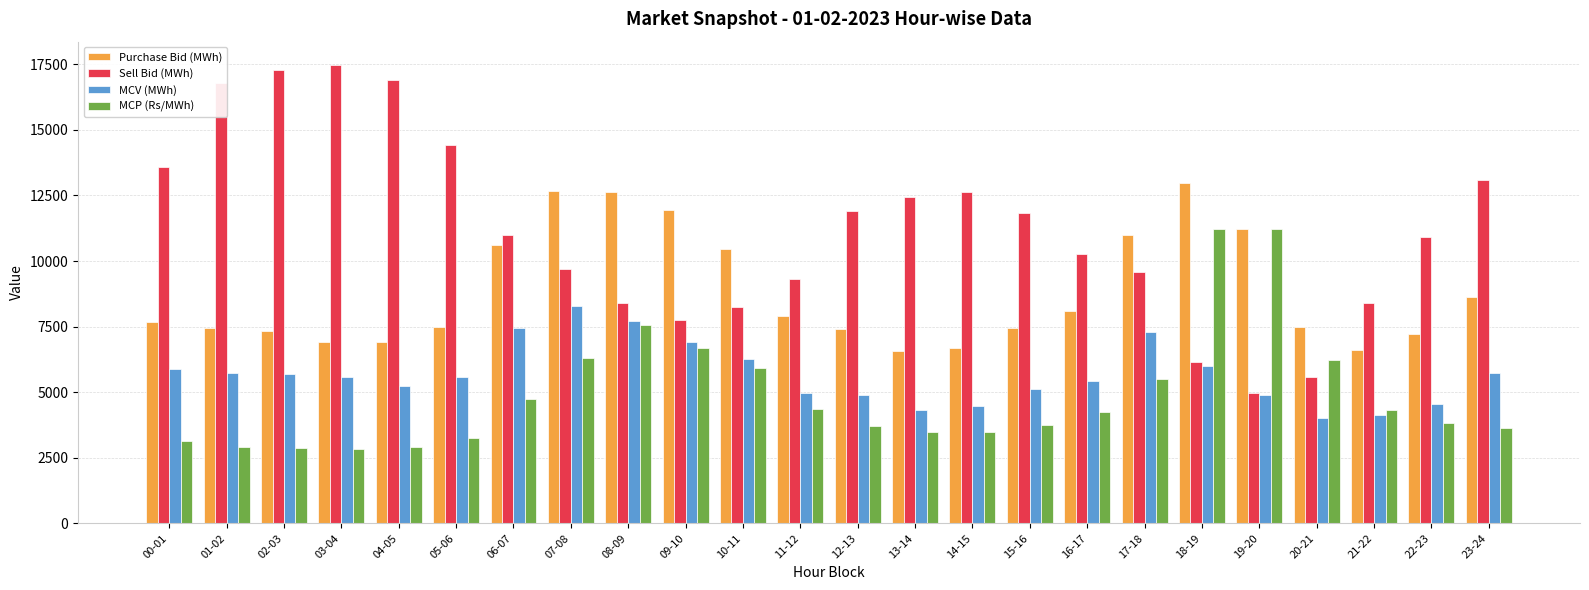

What is the sum of the Sell Bid (MWh) values at 13-14 and 19-20?

17423.6